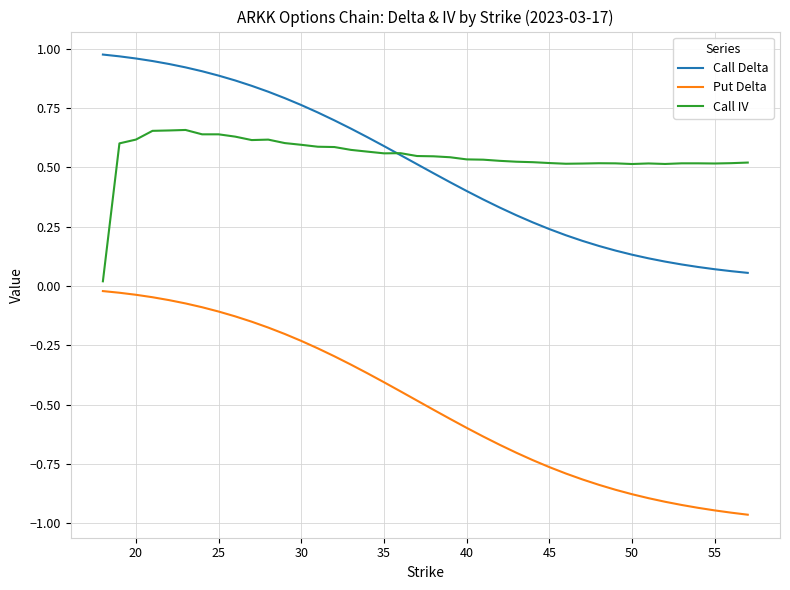

Which series has the largest range (max minus min)?

Put Delta